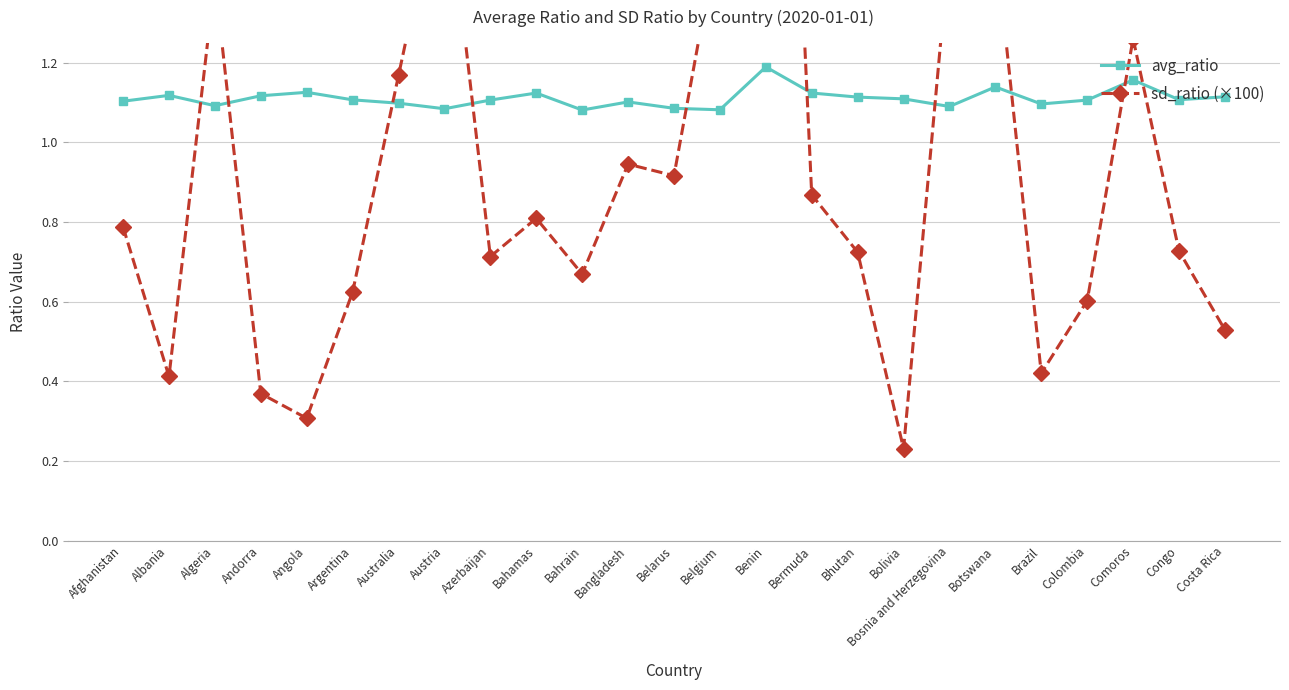

At which category does avg_ratio reach its first local peak?

Albania